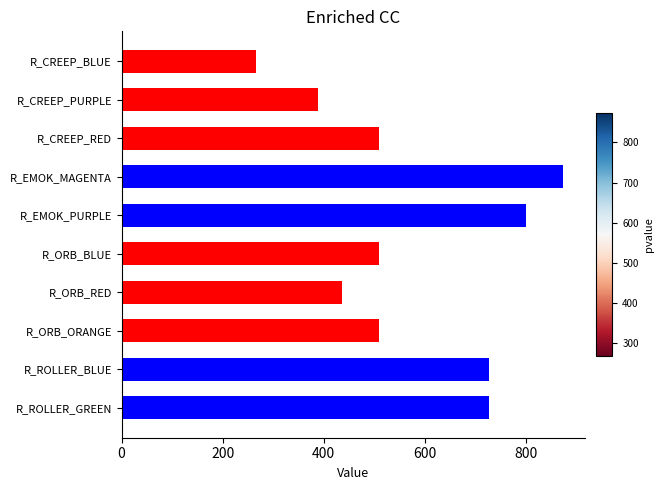

Does the chart contain stacked bars?

No